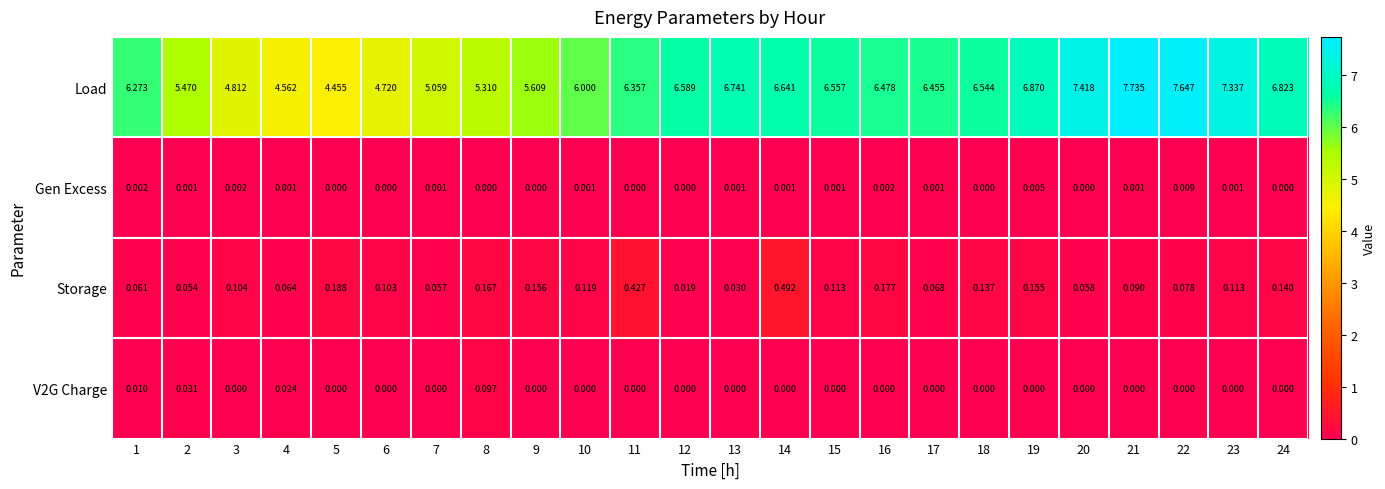

Is the value of Load at 15 greater than the value of Storage at 11?

Yes